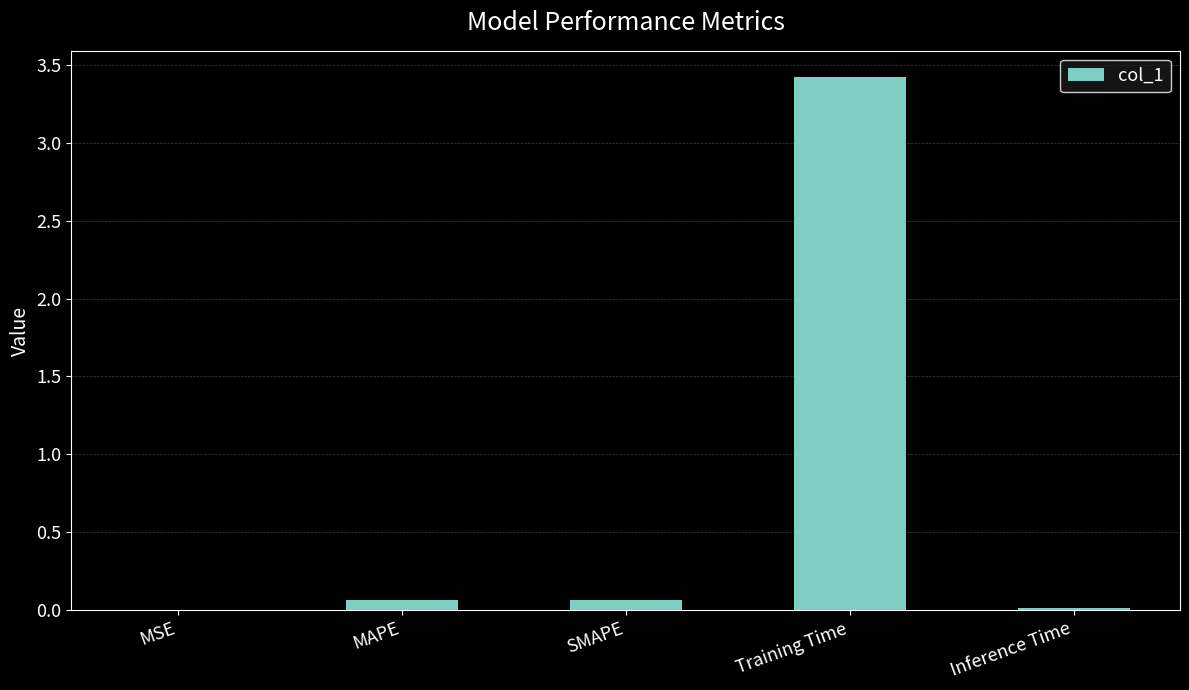

Between MSE and Training Time, which is larger?

Training Time